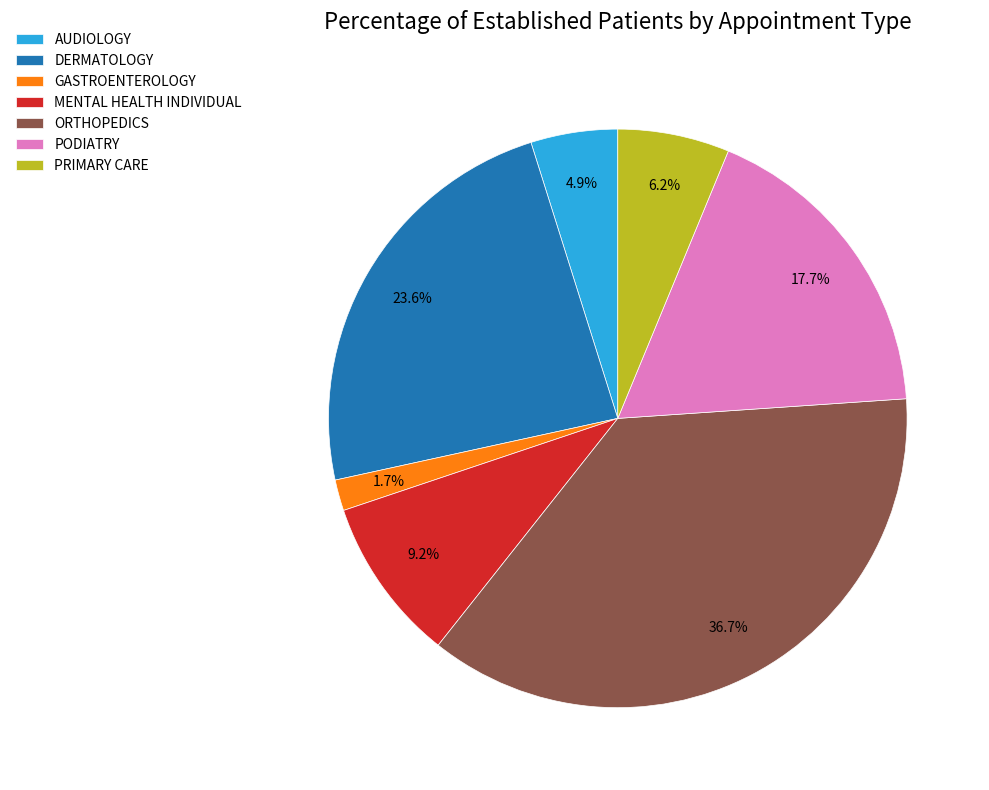

Count the number of slices in the pie.

7